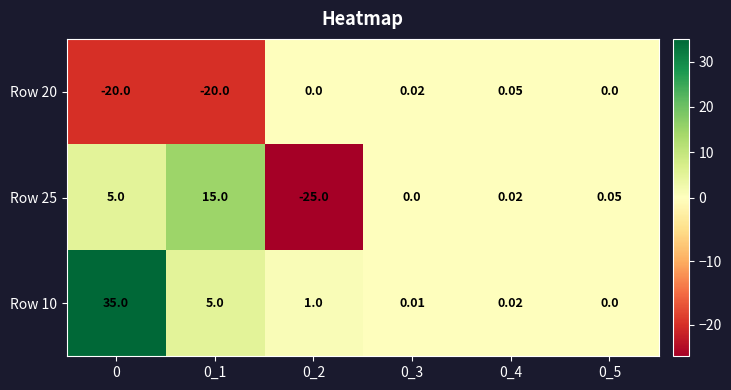

Rank the series by their average value, from lowest to highest.

Row 20, Row 25, Row 10